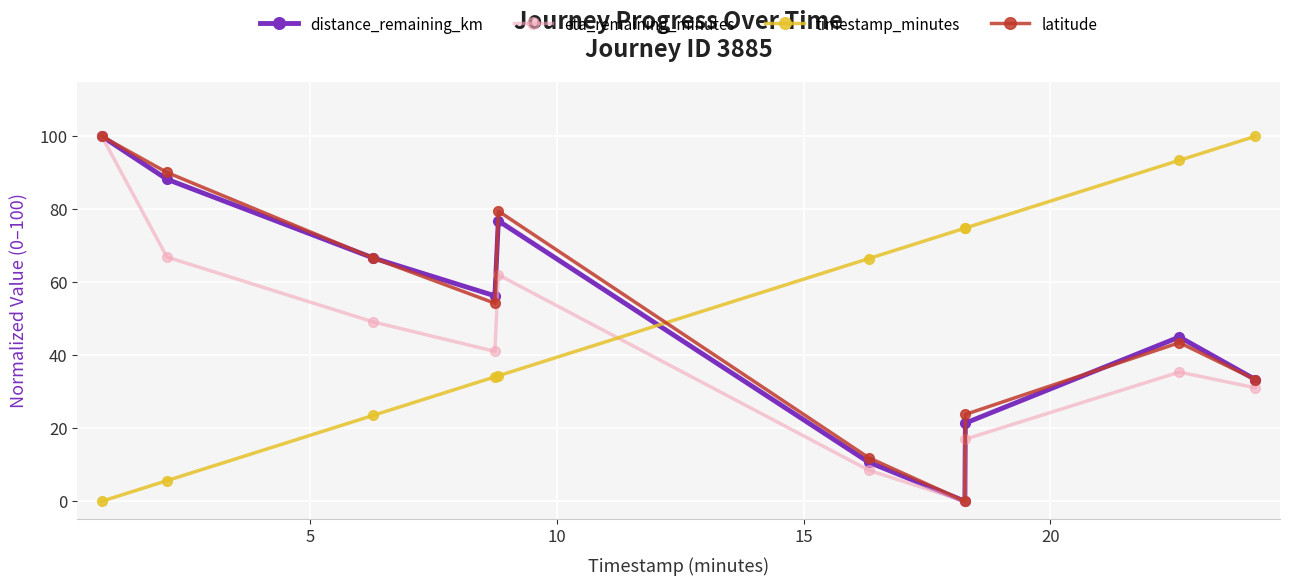

Count the number of categories in the chart.

10